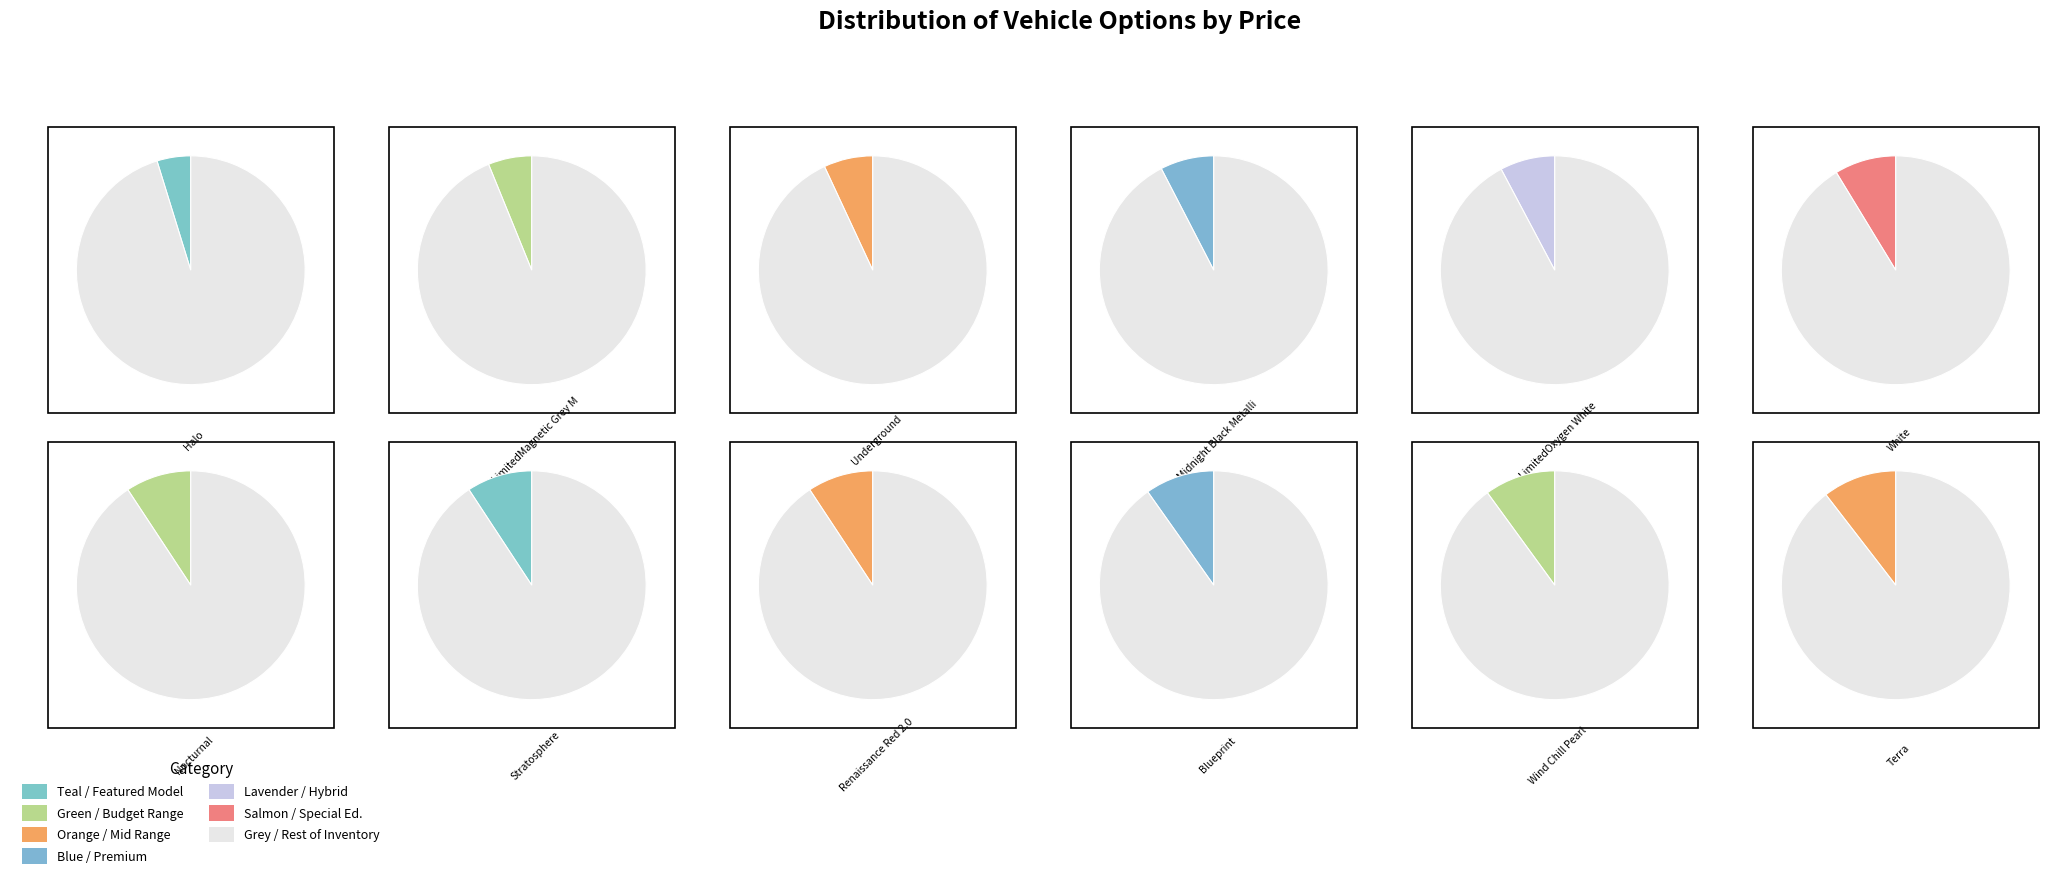

Do Wind Chill Pearl and Stratosphere together represent more than half of the pie?

No